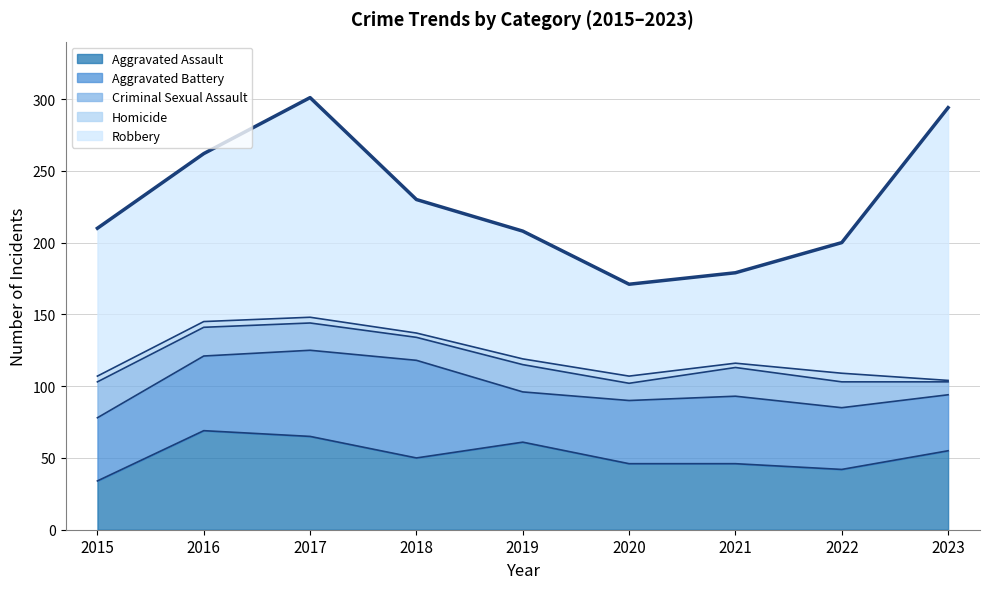

Reading left to right, what are all the values shown in this chart?

Aggravated Assault: 34	69	65	50	61	46	46	42	55
Aggravated Battery: 44	52	60	68	35	44	47	43	39
Criminal Sexual Assault: 25	20	19	16	19	12	20	18	9
Homicide: 4	4	4	3	4	5	3	6	1
Robbery: 103	117	153	93	89	64	63	91	190